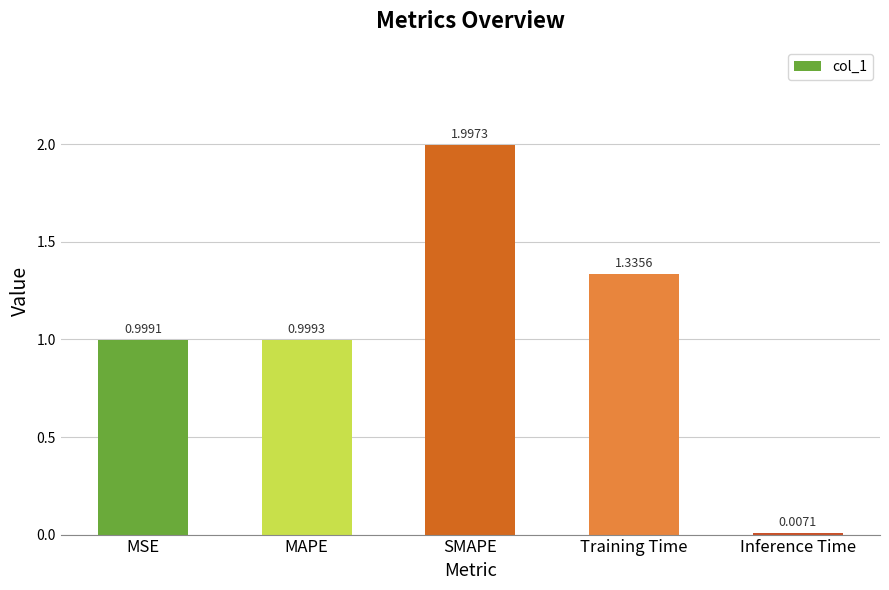

What is the sum of all values?

5.3